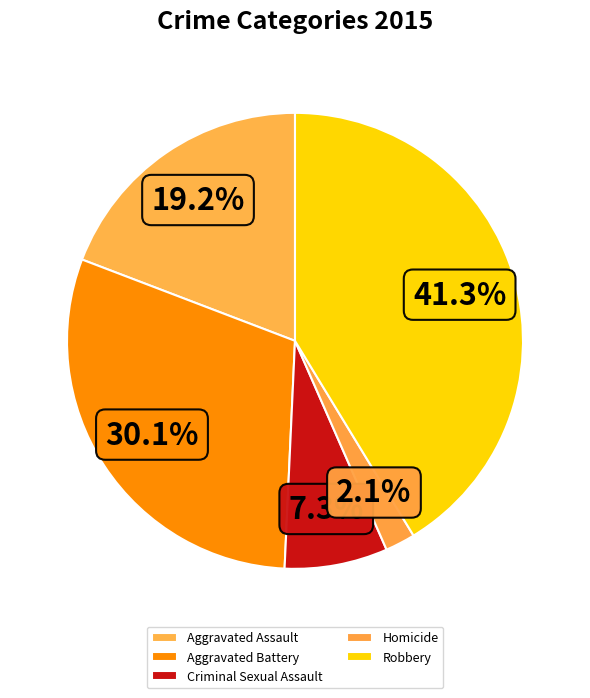

True or false: Homicide accounts for 2% of the total.

True